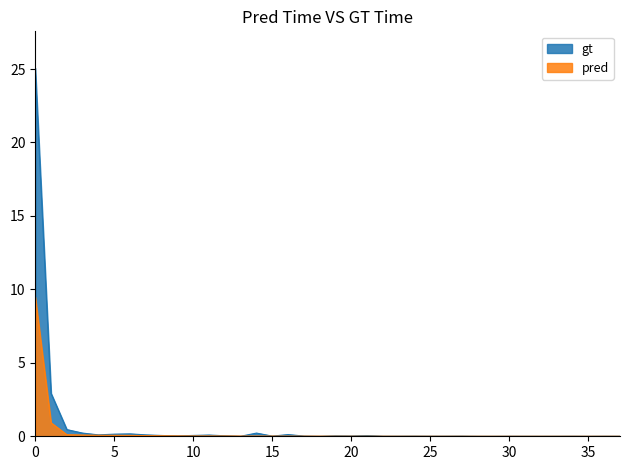

What is the difference between the second highest and second lowest values in the gt series?

2.9